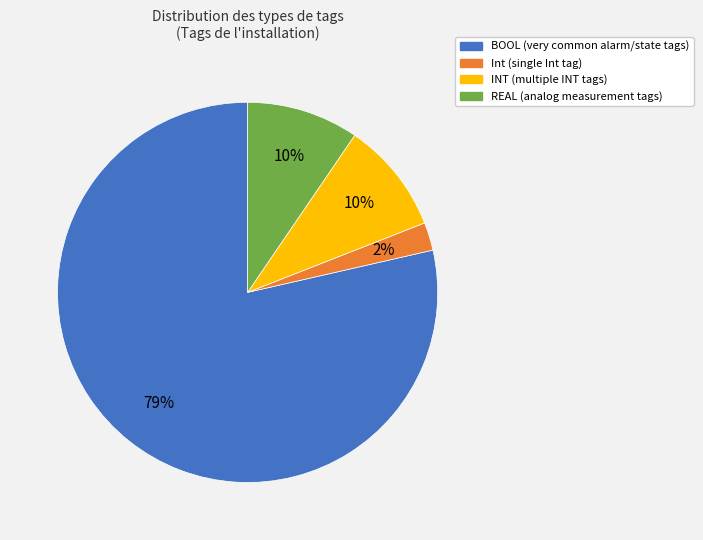

How many segments does this pie chart have?

4